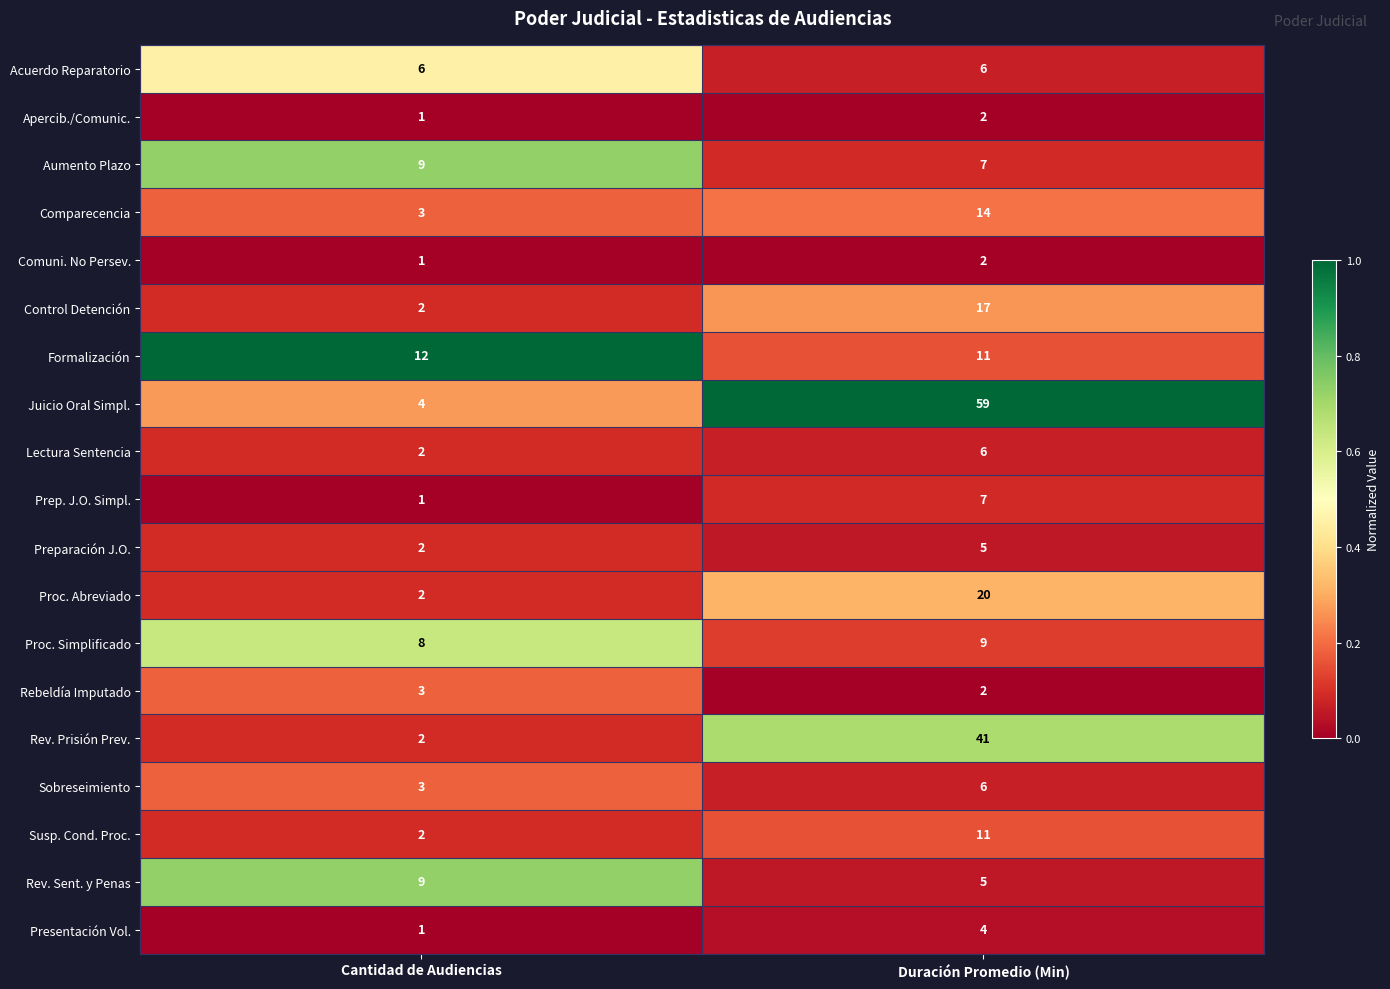

Which series has the largest total across all categories?

Juicio Oral Simpl.